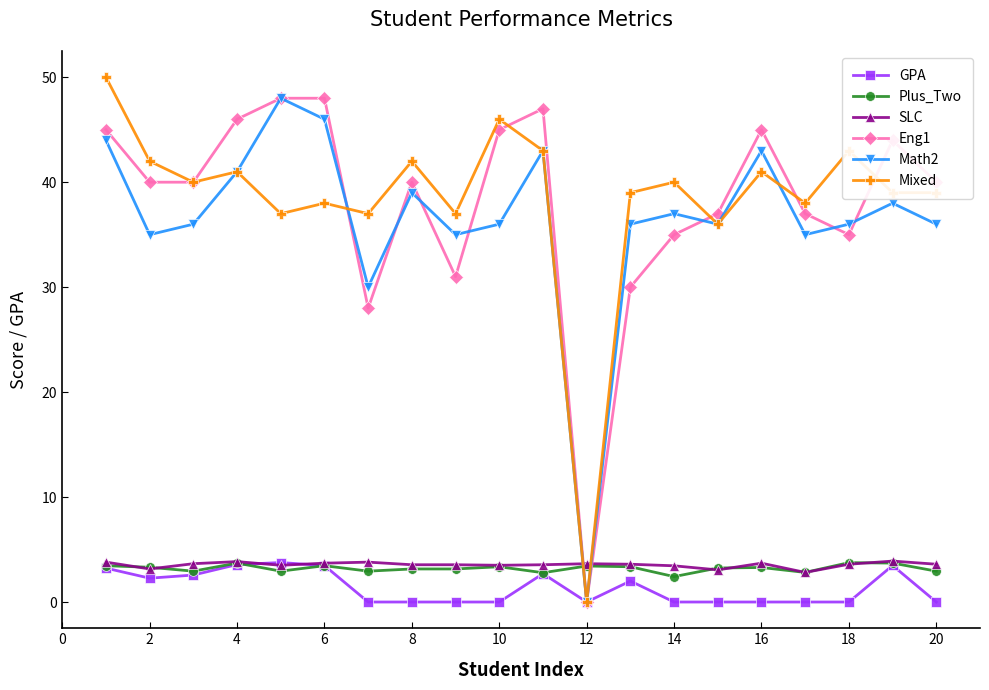

What is the maximum value for Eng1?

48.0